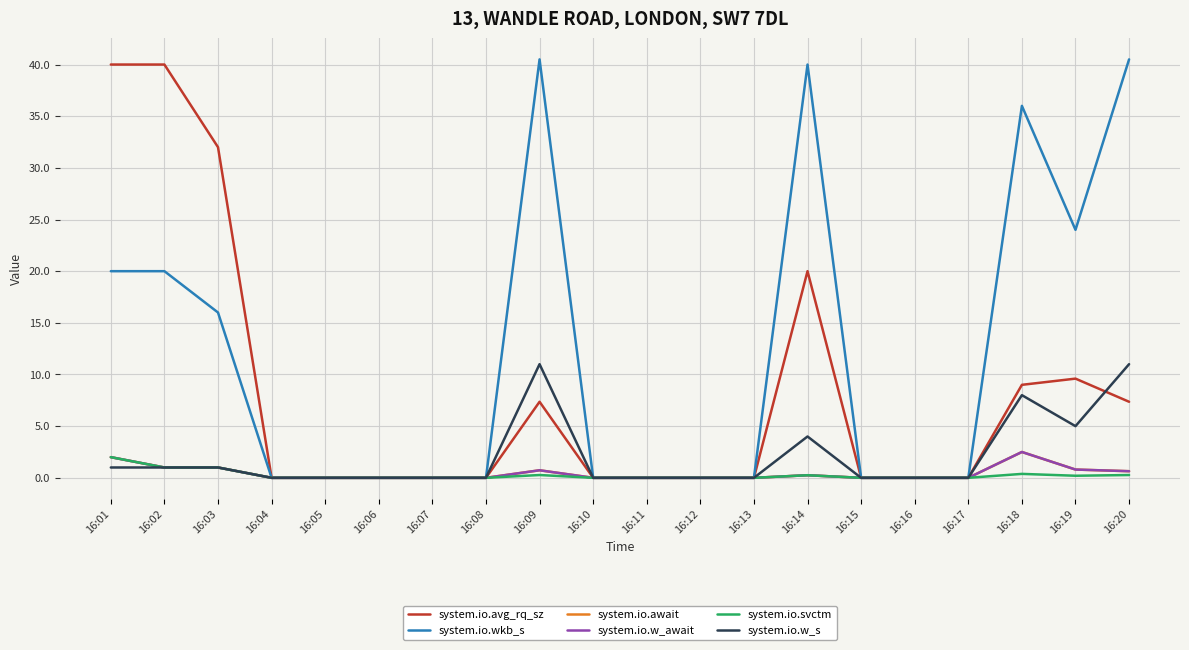

Is this an area chart (filled region under the line)?

No